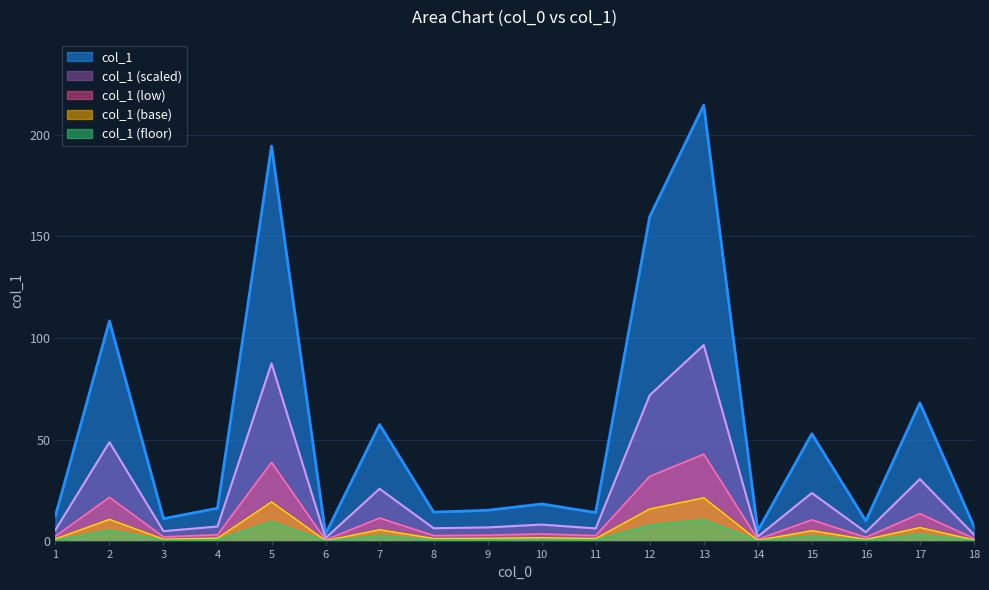

Where is the first local maximum?

2